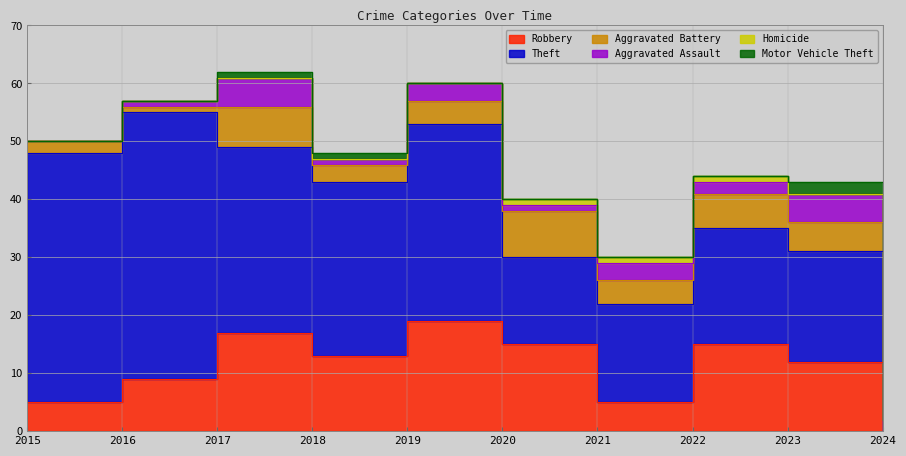

Reading left to right, list all the values displayed in this chart.

Robbery: 2015=5	2016=9	2017=17	2018=13	2019=19	2020=15	2021=5	2022=15	2023=12	2024=0
Theft: 2015=43	2016=46	2017=32	2018=30	2019=34	2020=15	2021=17	2022=20	2023=19	2024=2
Aggravated Battery: 2015=2	2016=1	2017=7	2018=3	2019=4	2020=8	2021=4	2022=6	2023=5	2024=0
Aggravated Assault: 2015=0	2016=1	2017=5	2018=1	2019=3	2020=1	2021=3	2022=2	2023=5	2024=0
Homicide: 2015=0	2016=0	2017=0	2018=0	2019=0	2020=1	2021=1	2022=1	2023=0	2024=0
Motor Vehicle Theft: 2015=0	2016=0	2017=1	2018=1	2019=0	2020=0	2021=0	2022=0	2023=2	2024=0